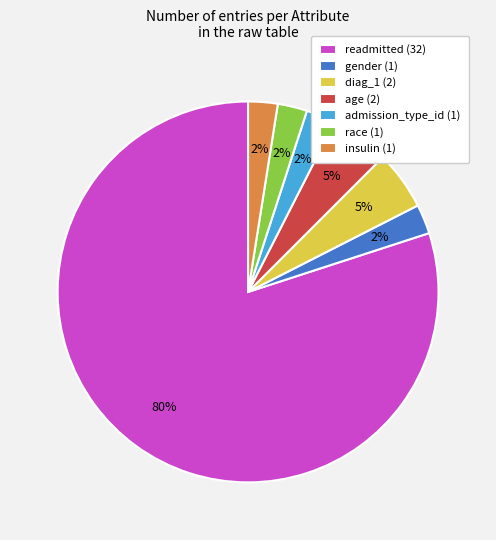

Which has a higher value, diag_1 or race?

diag_1